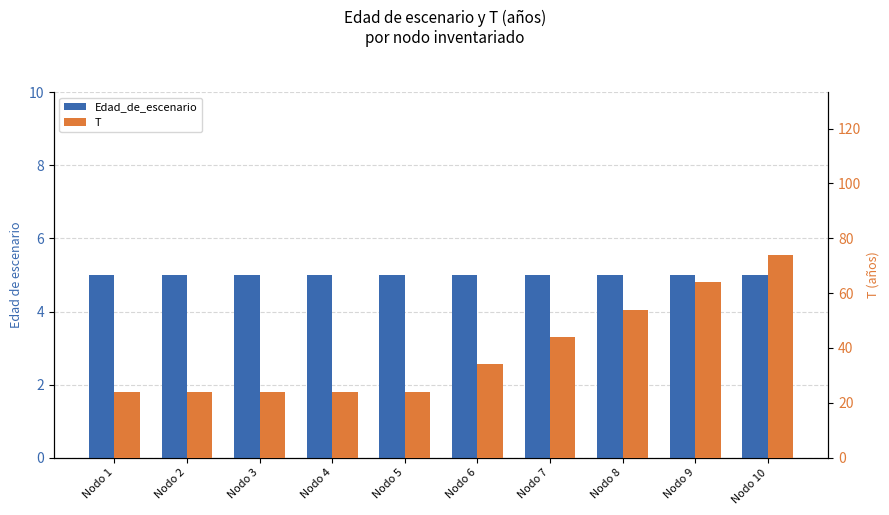

List the series in order of their peak value, highest first.

T, Edad_de_escenario